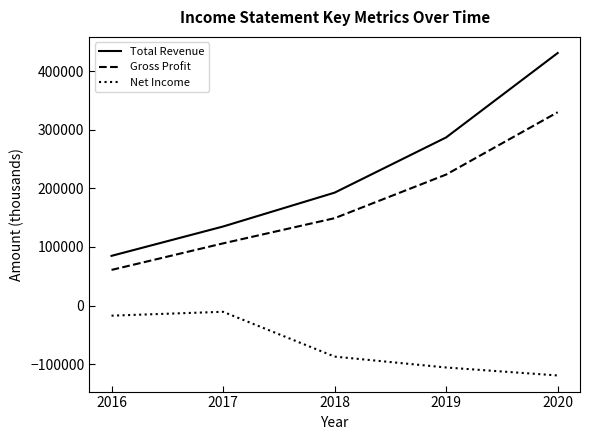

At which label is Net Income closest to -65050?

2018